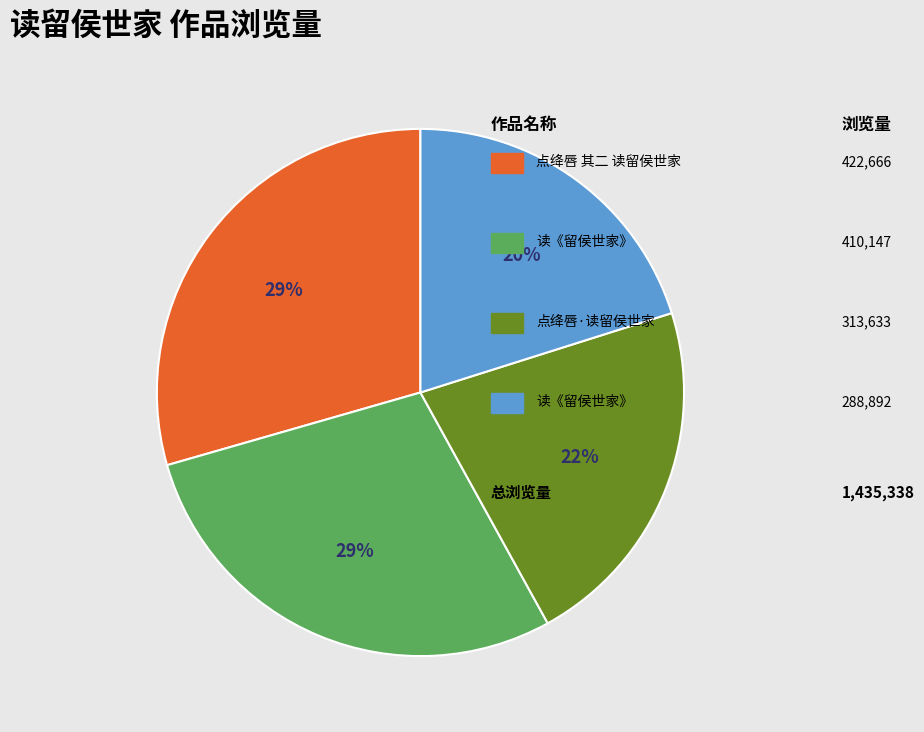

To the nearest percent, what is the difference between the largest and smallest slice percentages?

9%